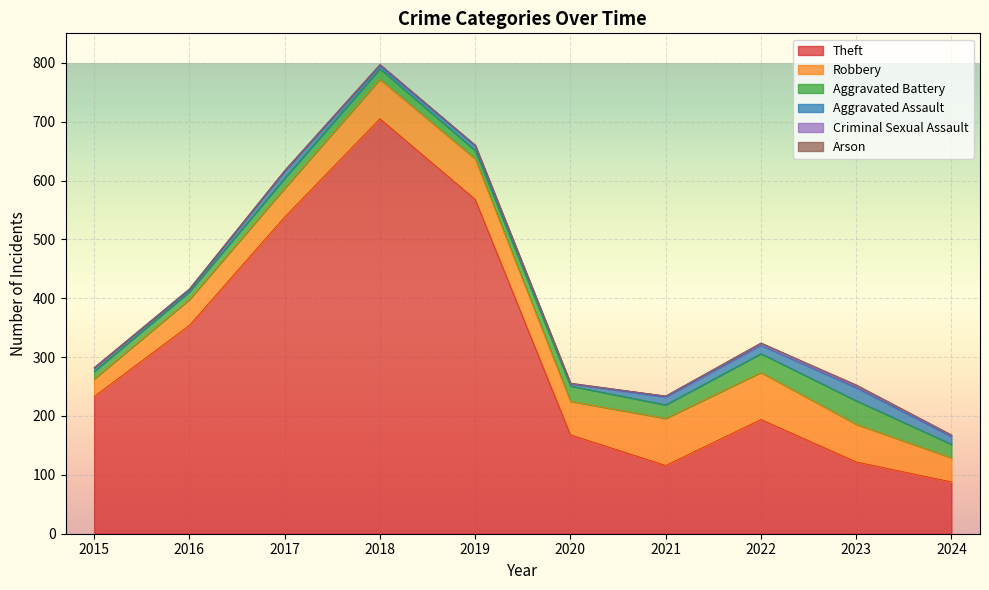

What is the sum of all Aggravated Battery values?

219